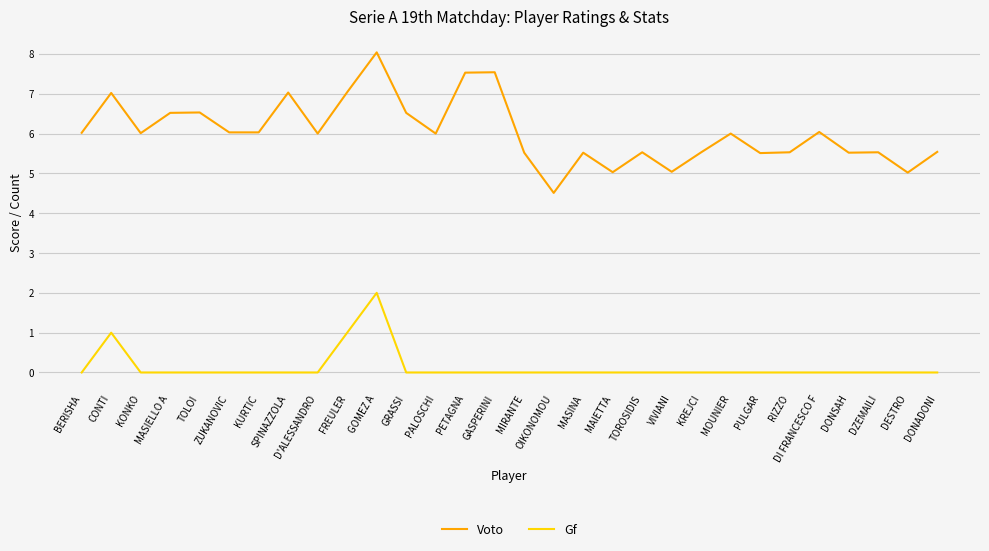

At which category is the sum across all series the highest?

GOMEZ A